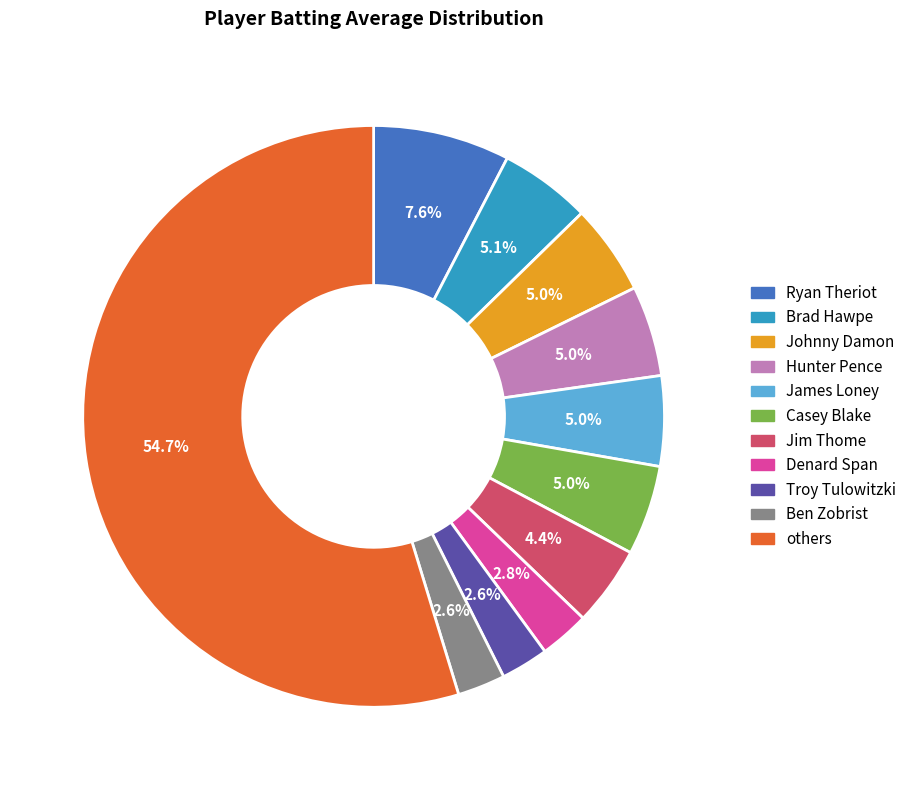

What is the largest slice in the pie chart?

others